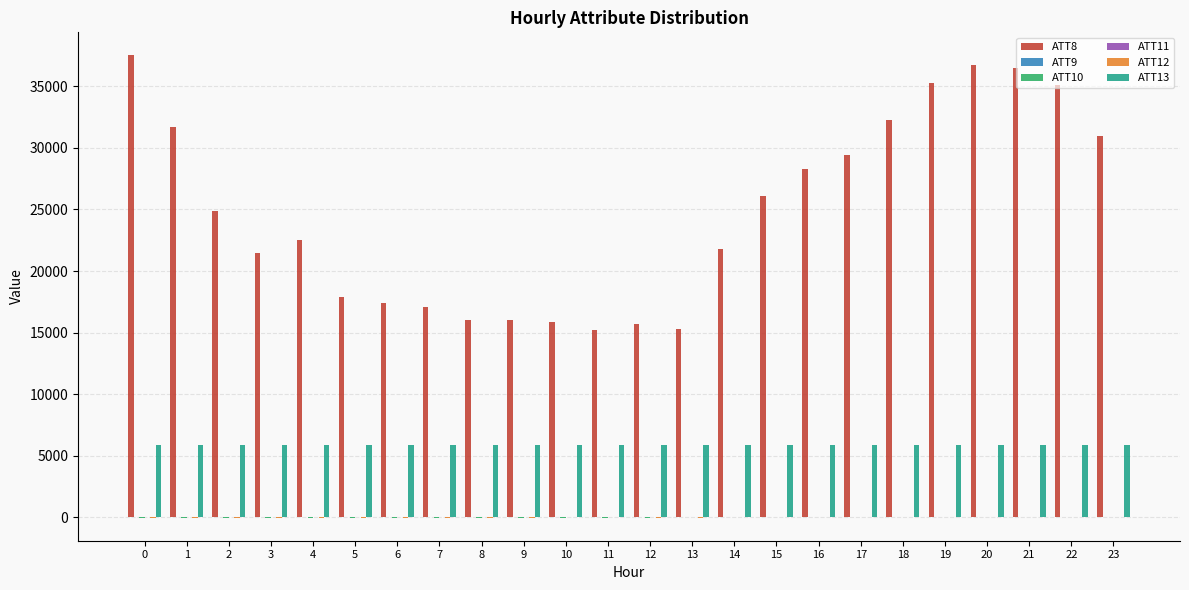

The ATT8 series shows 16000.0 at 8. True or false?

True